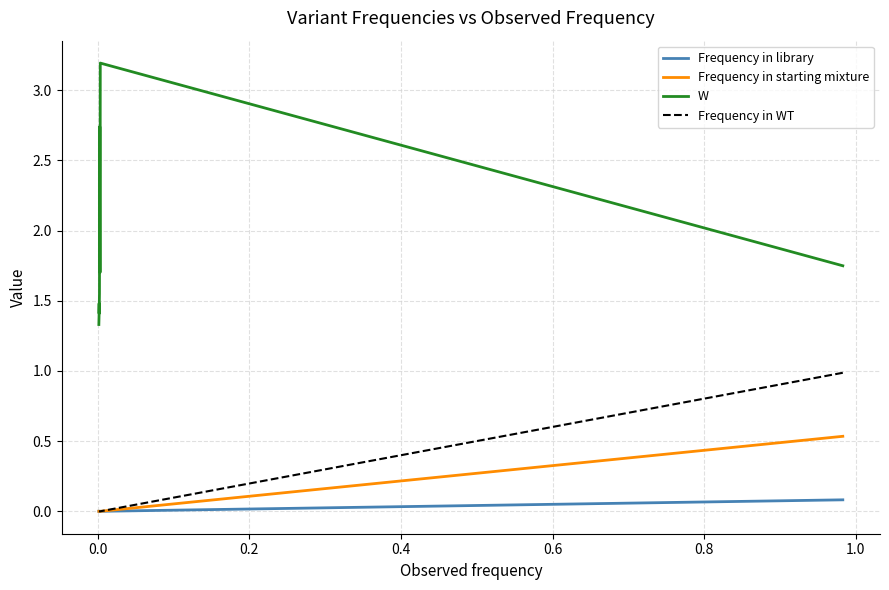

What is the difference between the maximum and minimum values in the Frequency in WT series?

1.0